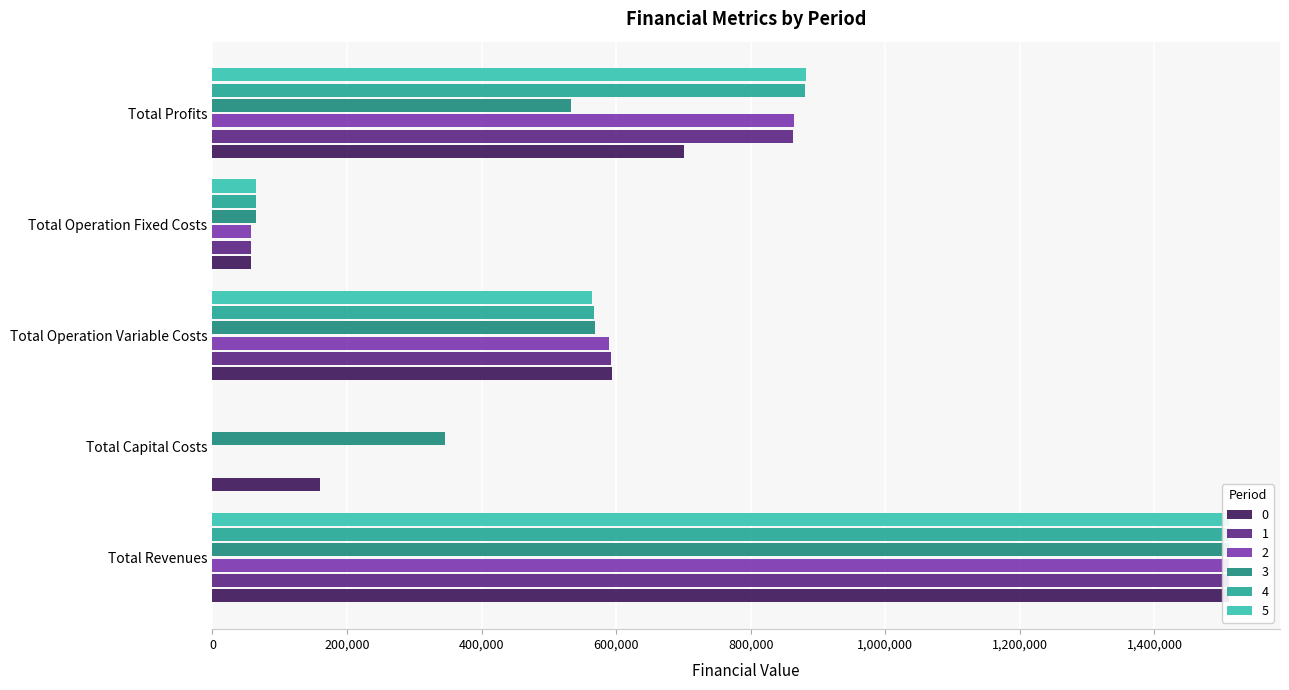

What is the average value of the 1 series?

604428.8